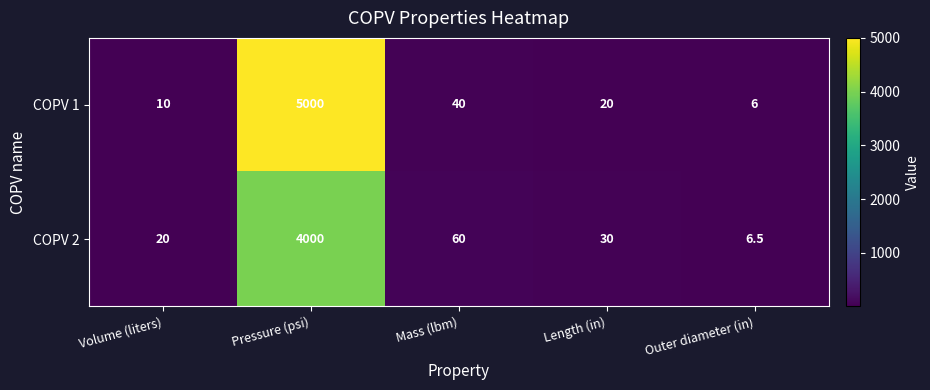

Which series has the largest total across all categories?

COPV 1